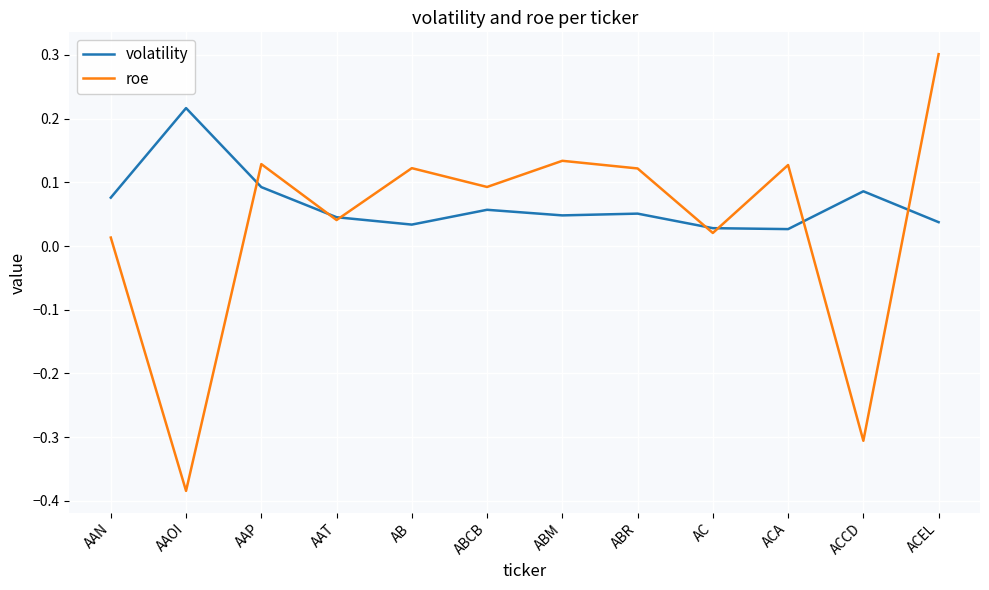

True or false: volatility and roe intersect in this chart.

True